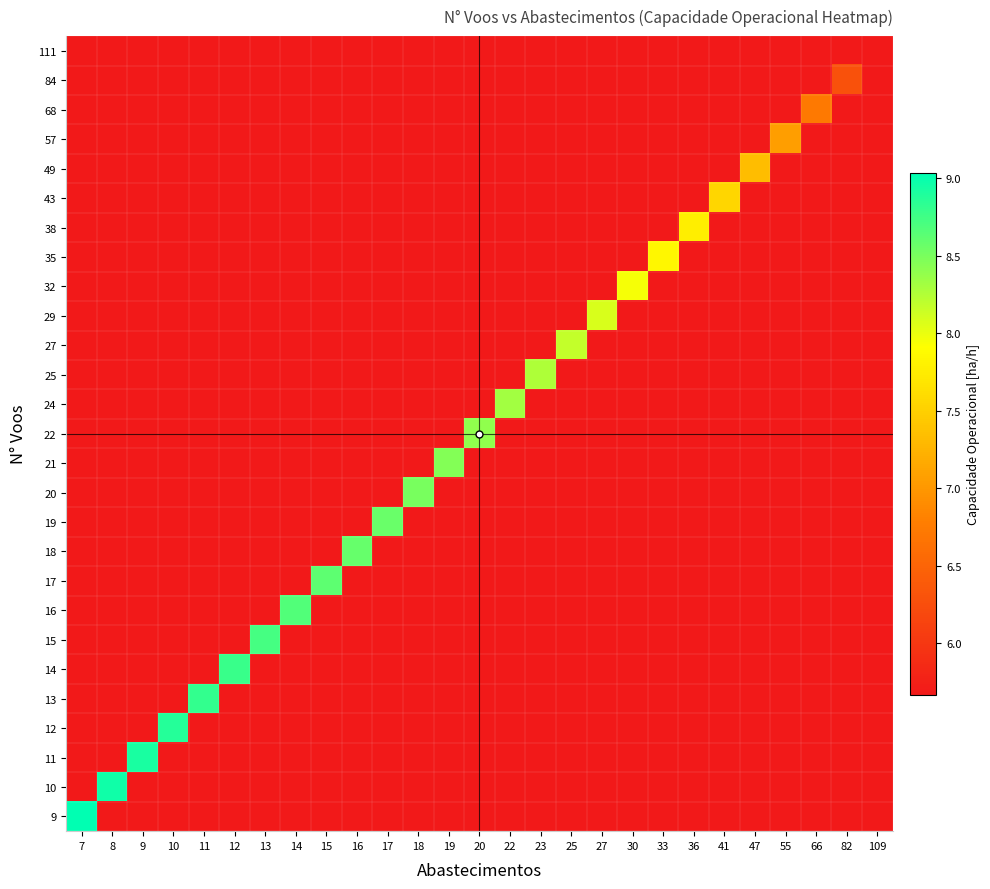

Which label corresponds to the smallest value in the chart?

7